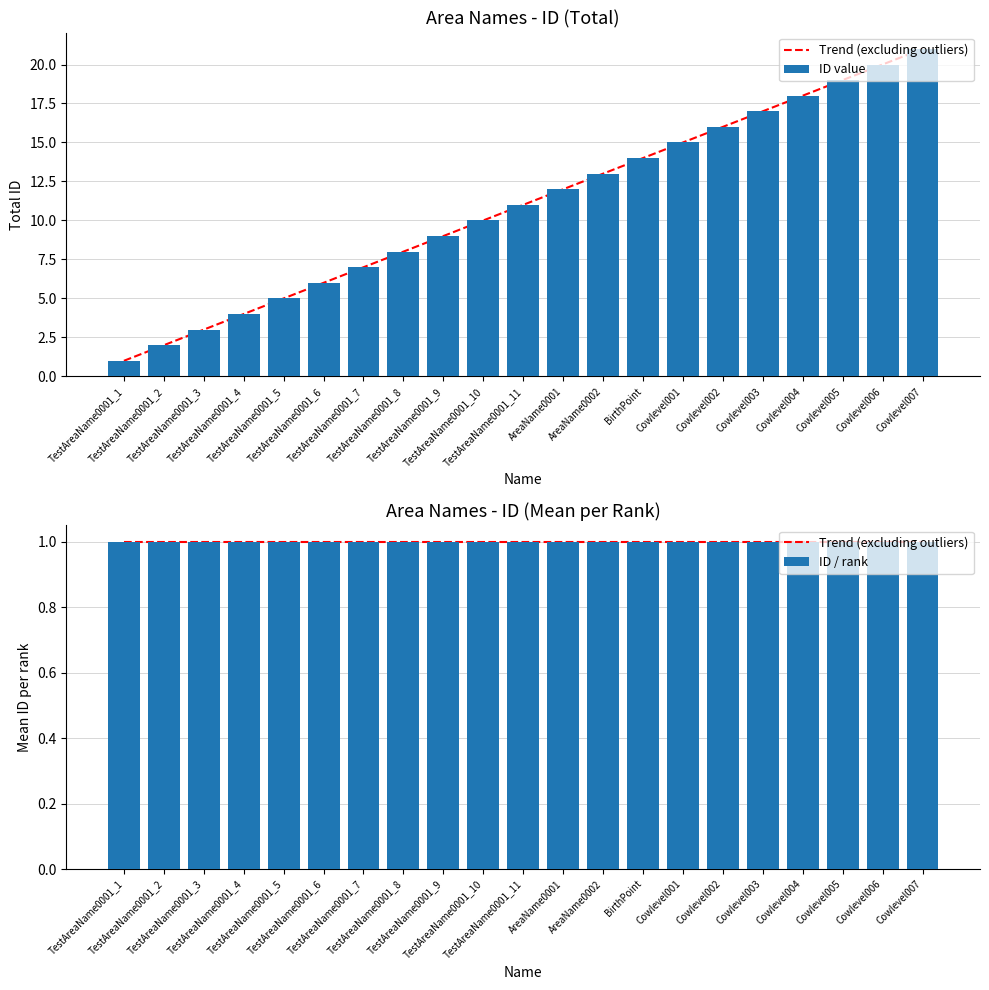

True or false: the data shows 2 at TestAreaName0001_3.

False